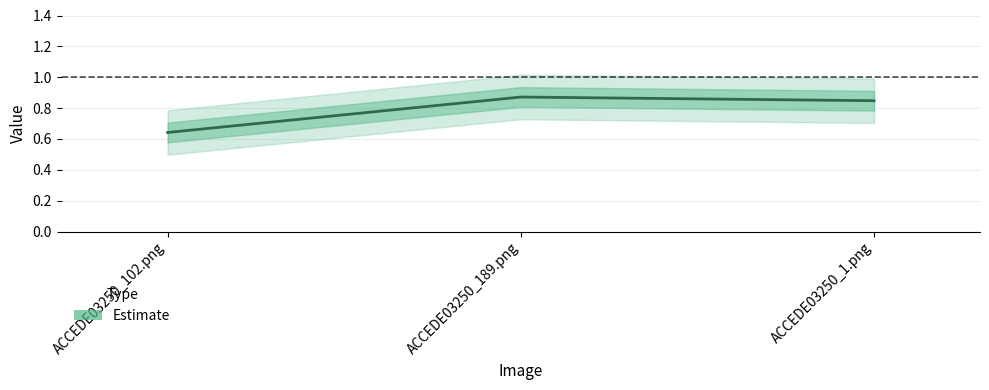

Reading left to right, list all the values displayed in this chart.

ACCEDE03250_102.png=0.6	ACCEDE03250_189.png=0.9	ACCEDE03250_1.png=0.8